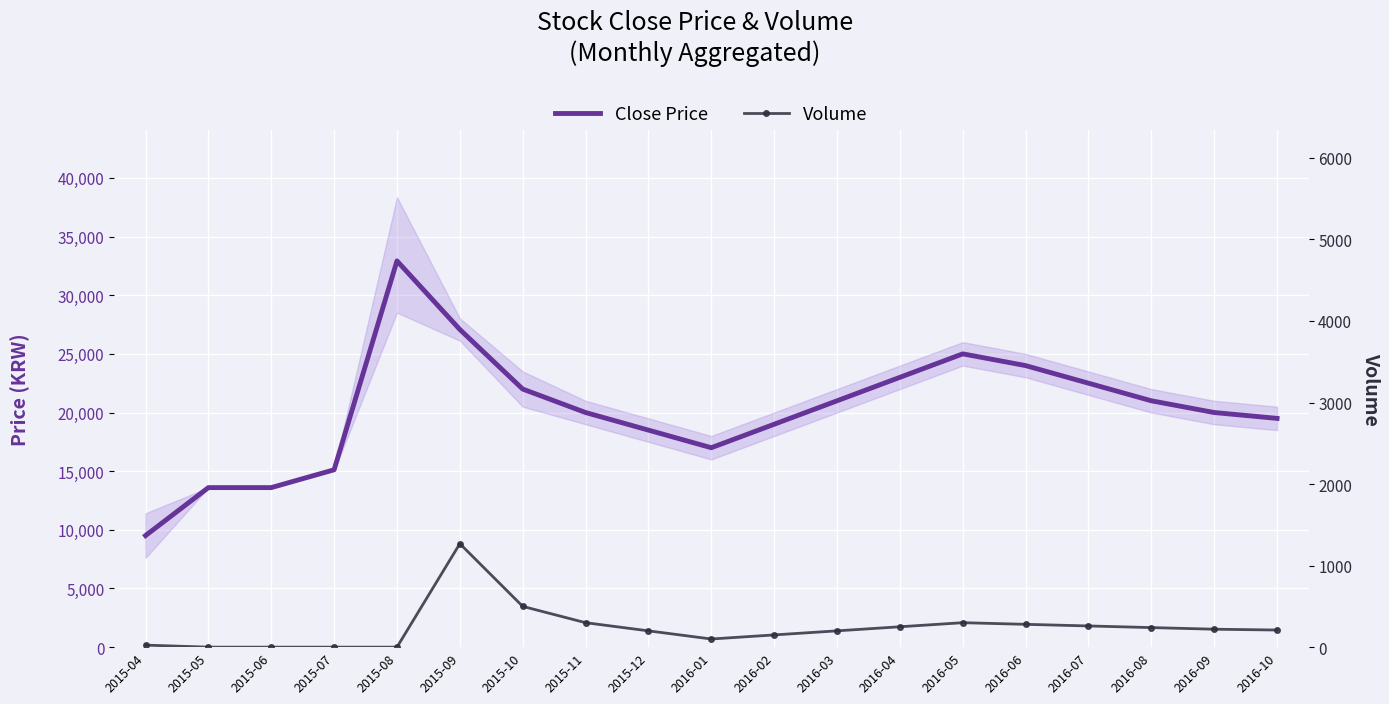

How many distinct data groups are displayed?

2